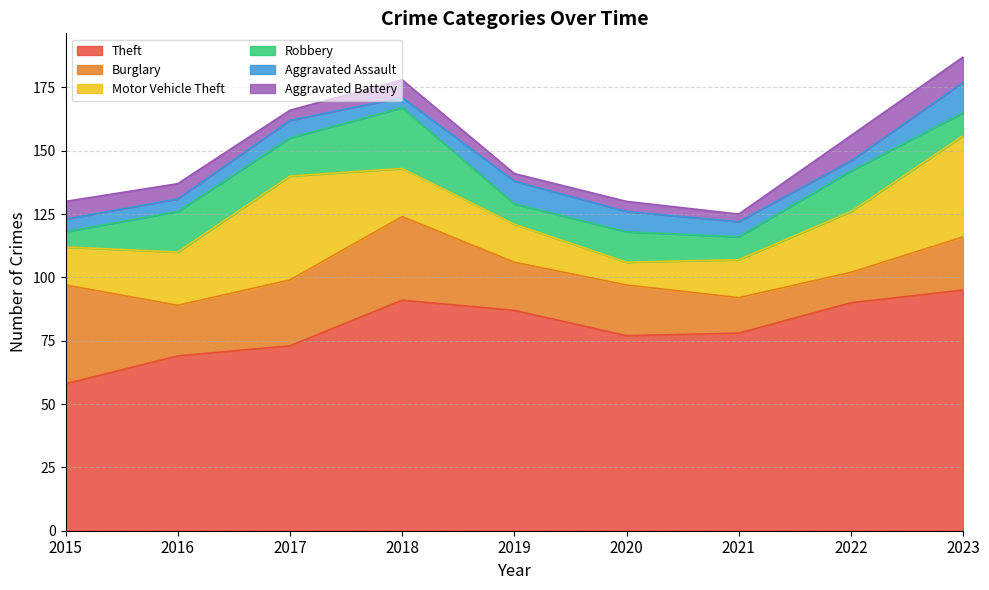

True or false: Motor Vehicle Theft and Aggravated Battery intersect in this chart.

False